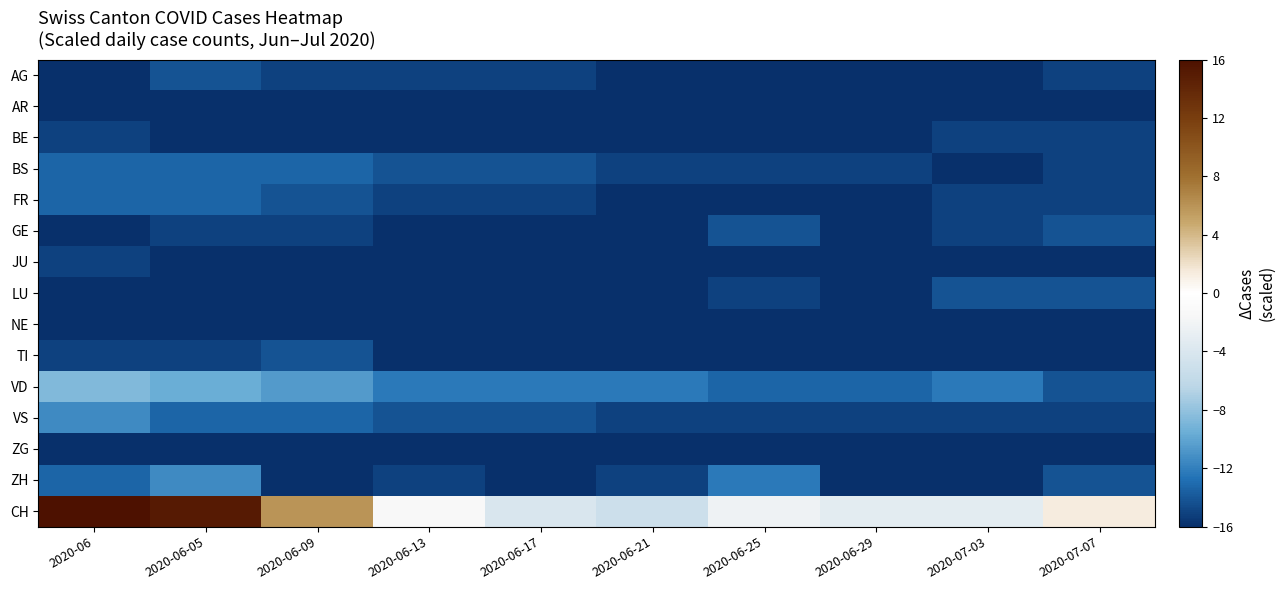

What is the greatest value displayed?

16.0